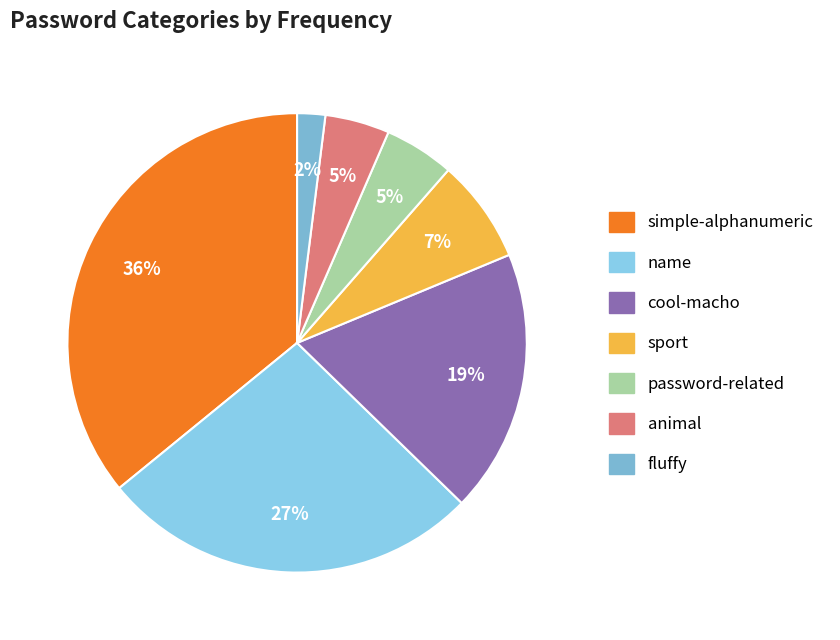

Is there any slice that represents more than half of the pie?

No